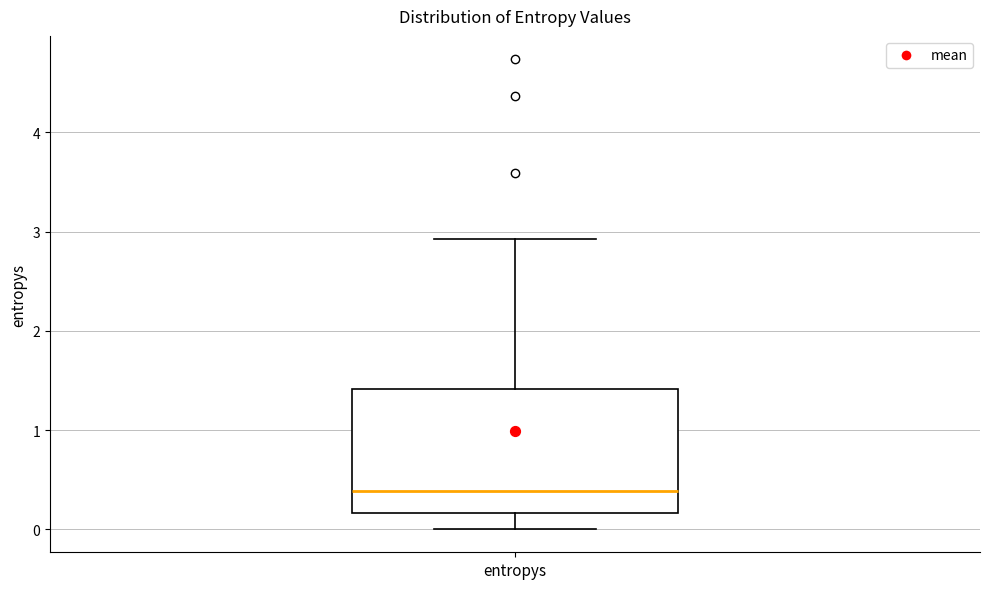

Transcribe this box plot: give where the median line is, the range the box spans, and where the two whiskers end, as read against the y-axis. The values are not printed on the chart, so give them approximately, as read against the axis.

median 0.4, box 0.2 to 1.4, whiskers 0.0 to 2.9